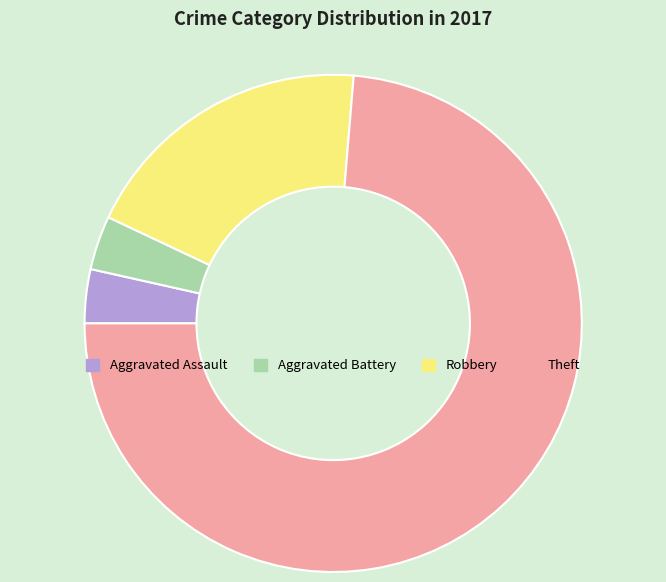

Combined, do Robbery and Aggravated Battery account for over 50%?

No